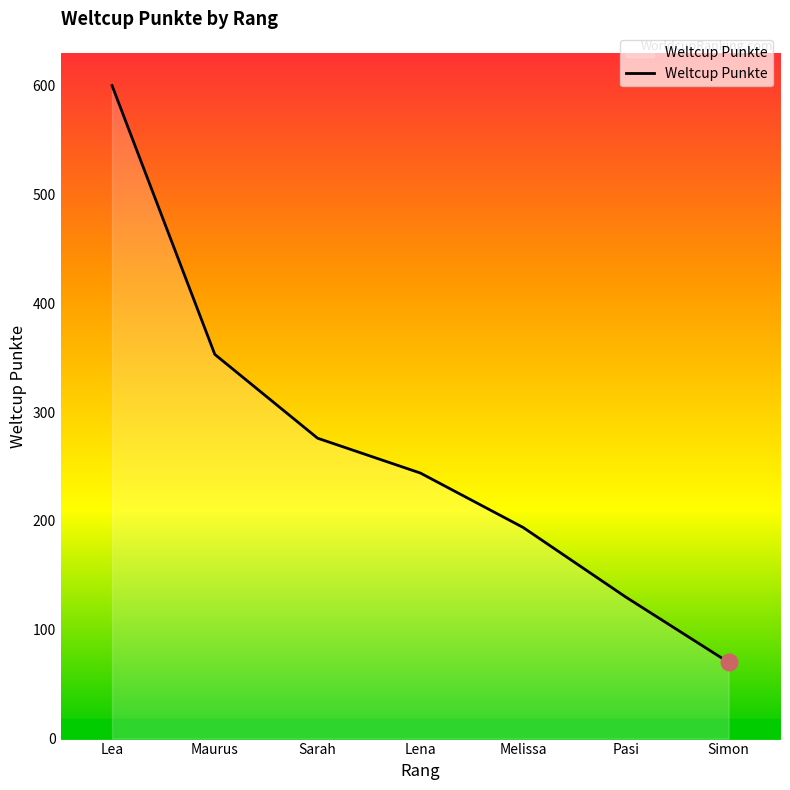

Where is the data nearest to the value 335?

Maurus